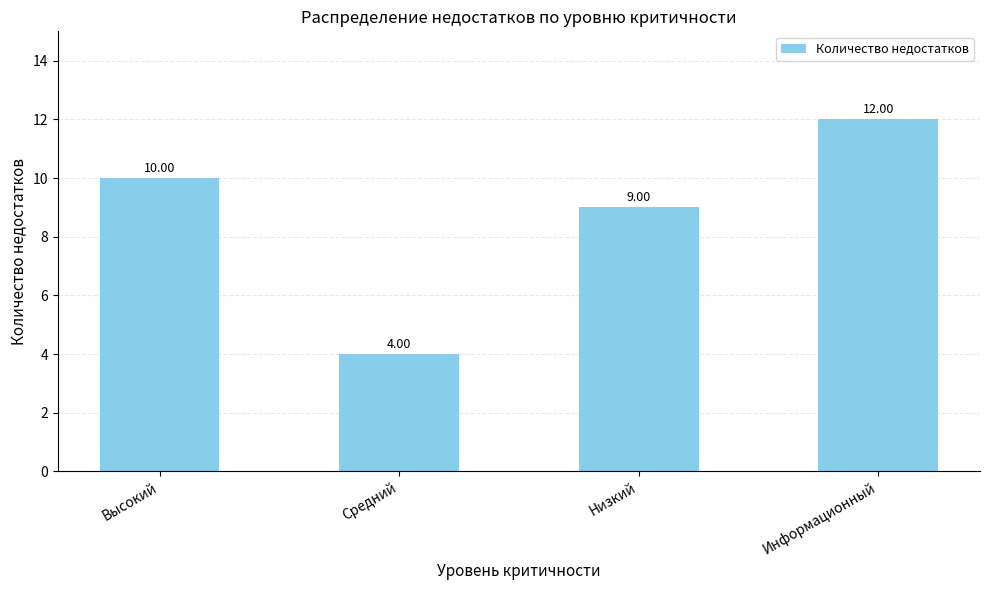

Rank the categories by value from lowest to highest.

Средний, Низкий, Высокий, Информационный